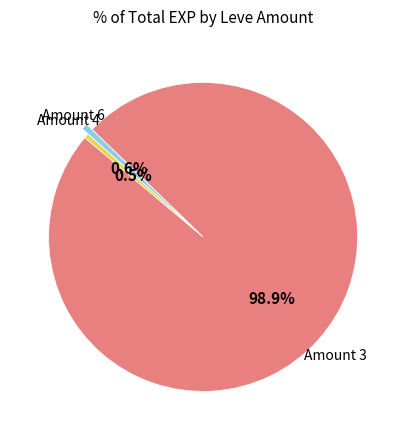

Combined, what portion of the pie is Amount 3 and Amount 6?

99.5%